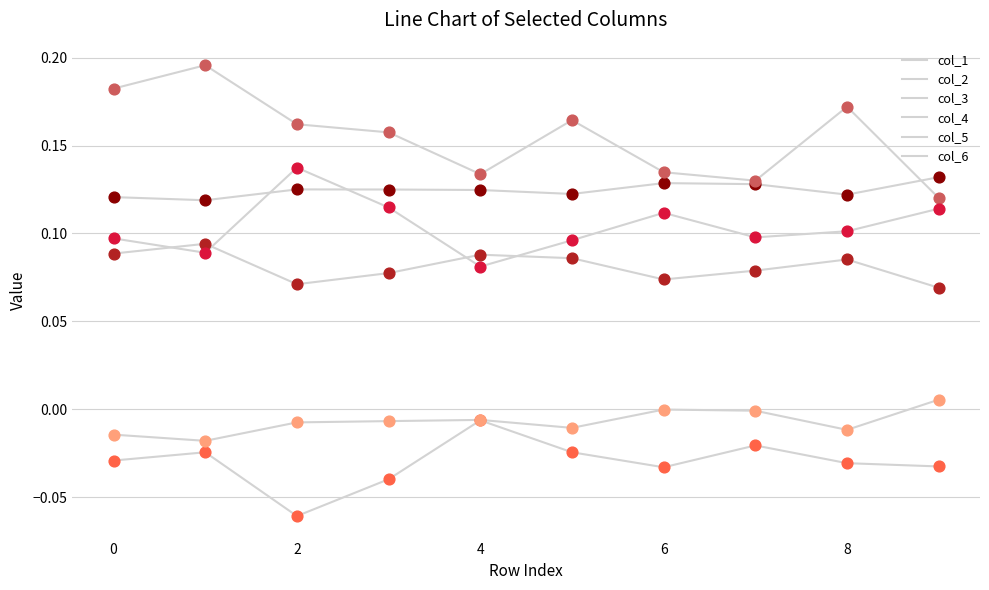

Which series has the largest total across all categories?

col_3